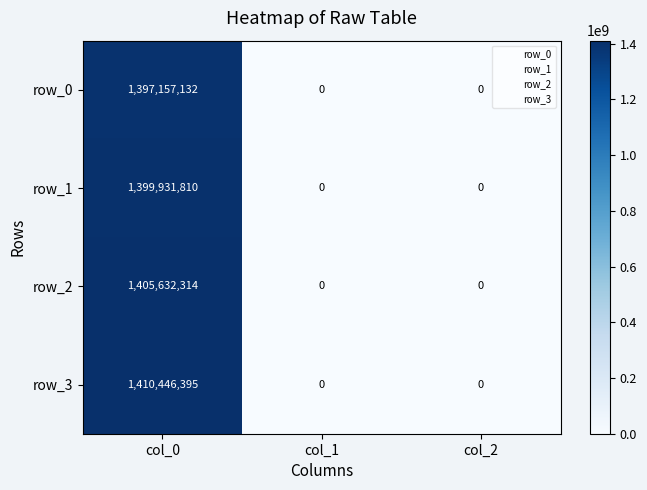

Which series has the largest range (max minus min)?

row_3